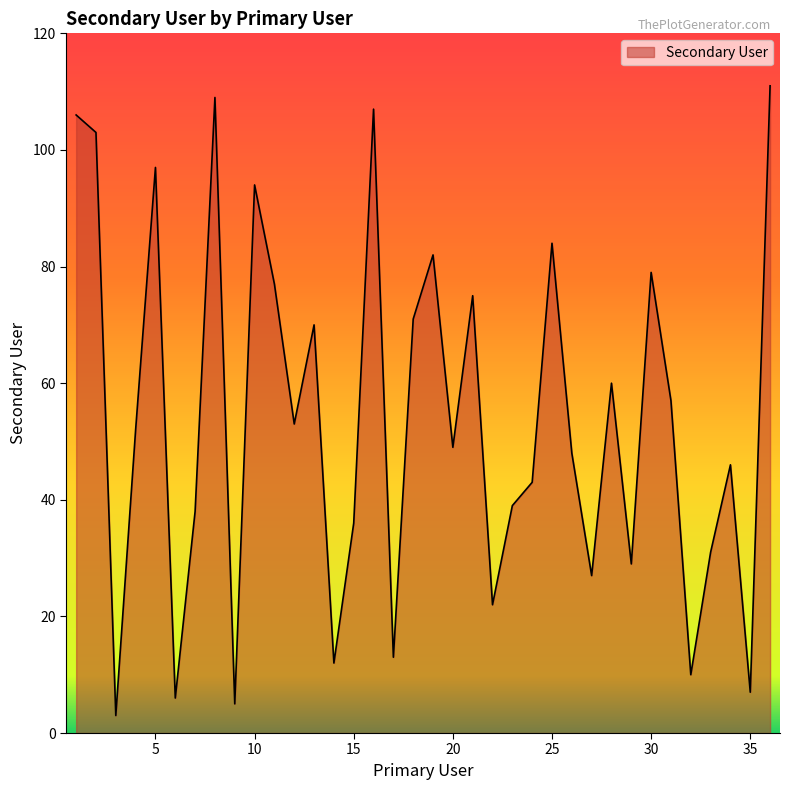

What is the minimum value shown in the chart?

3